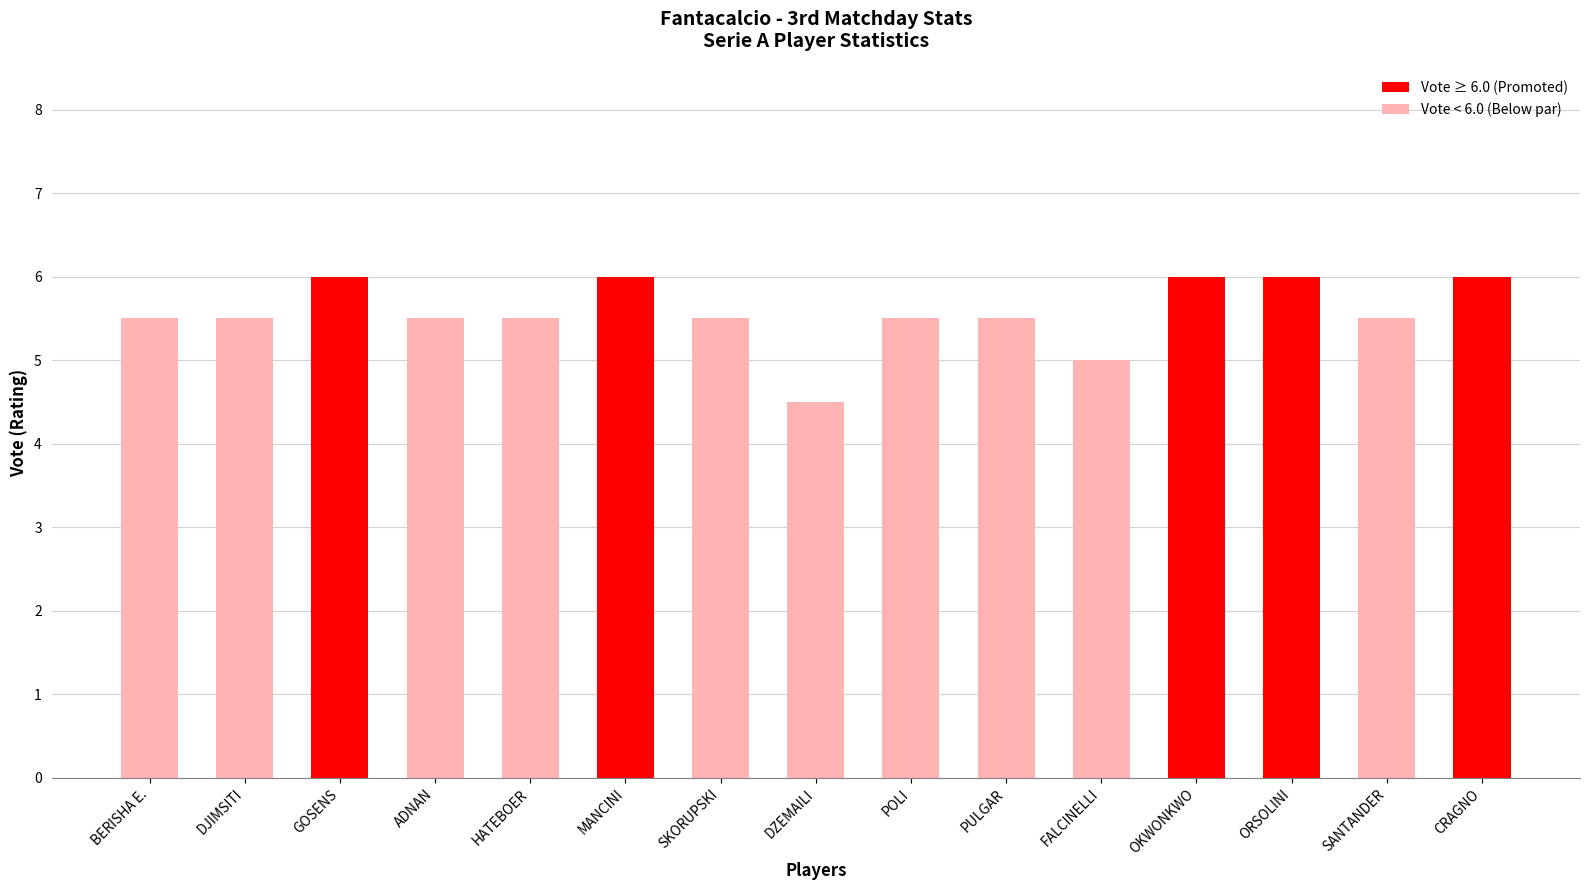

Between POLI and OKWONKWO, which is larger?

OKWONKWO